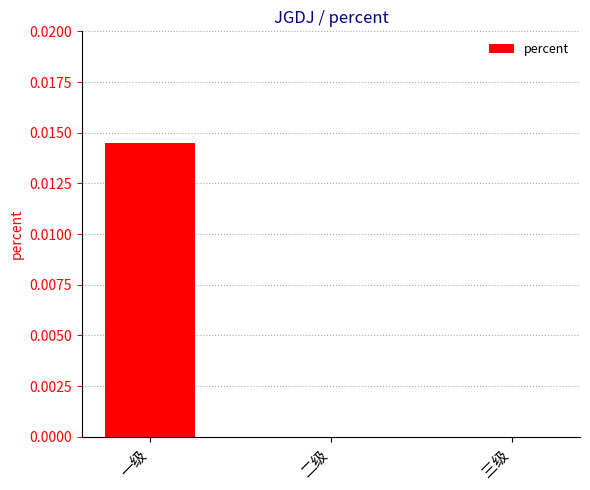

True or false: the data shows 0.0 at 一级.

True